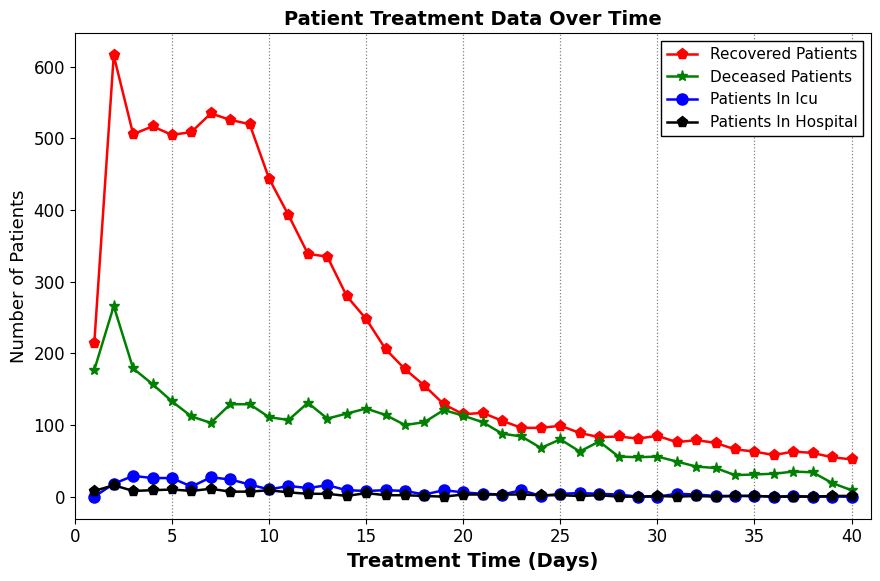

What is the maximum value shown in the chart?

616